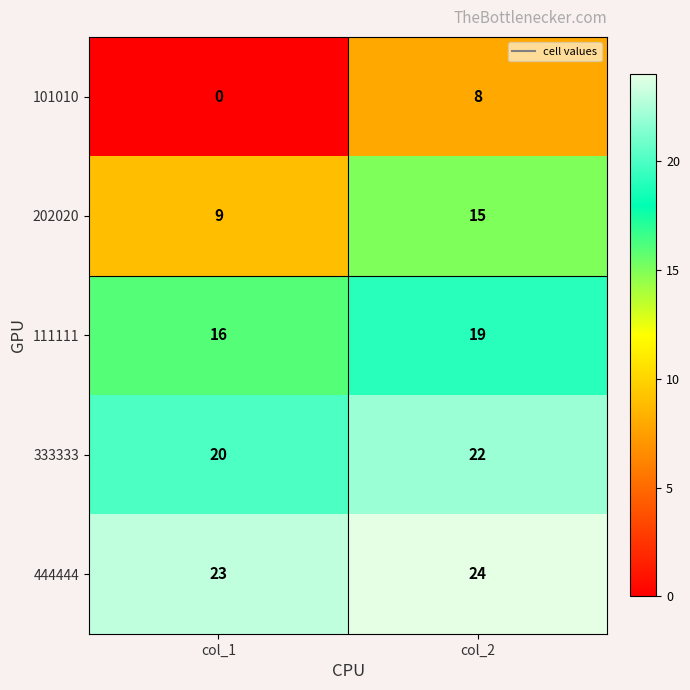

Which series has the largest range (max minus min)?

101010